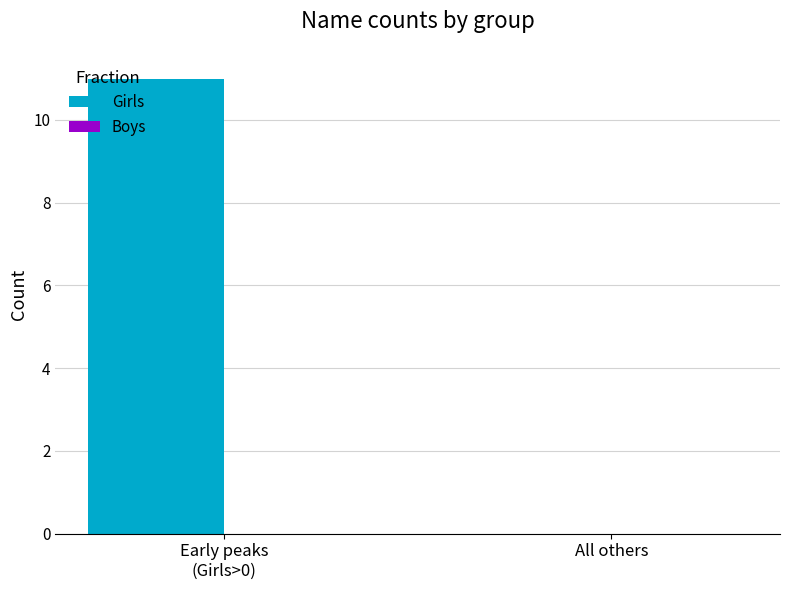

Where is the data nearest to the value 5?

All others